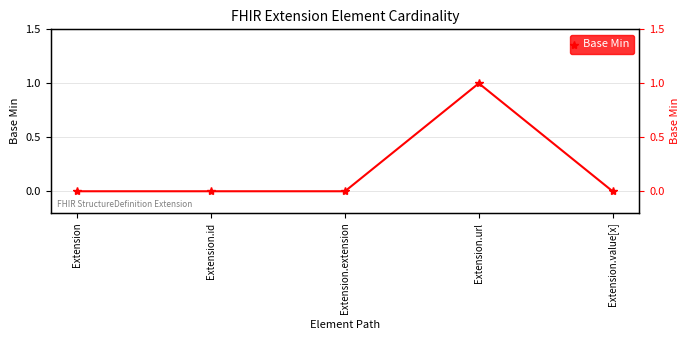

What is the maximum value shown in the chart?

1